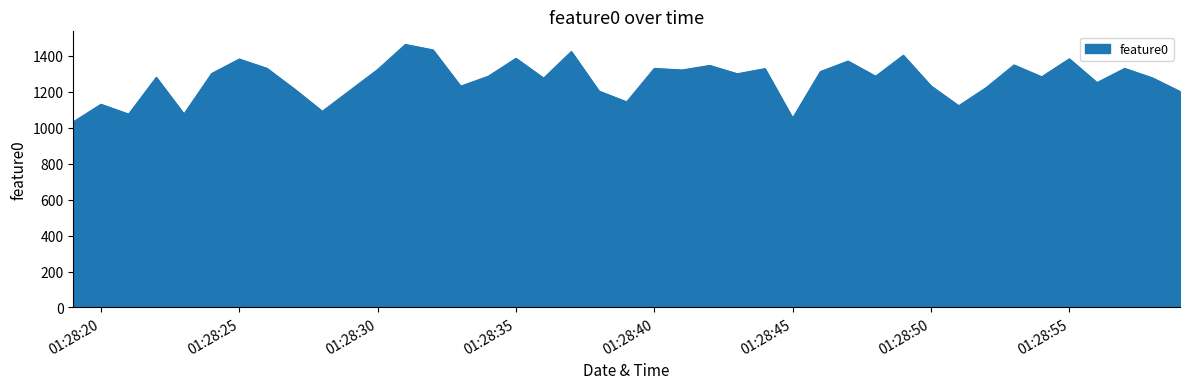

What is the difference between the maximum and minimum values?

430.4